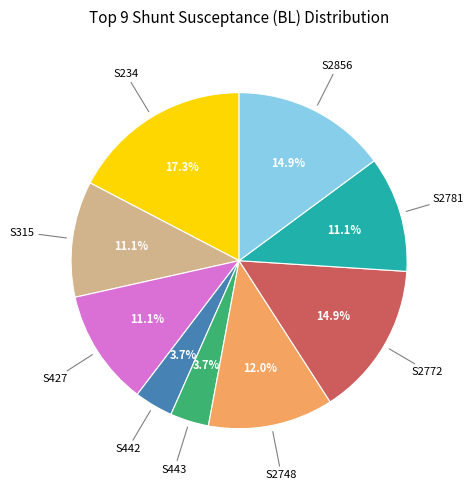

To the nearest percent, what is the average slice percentage?

11%